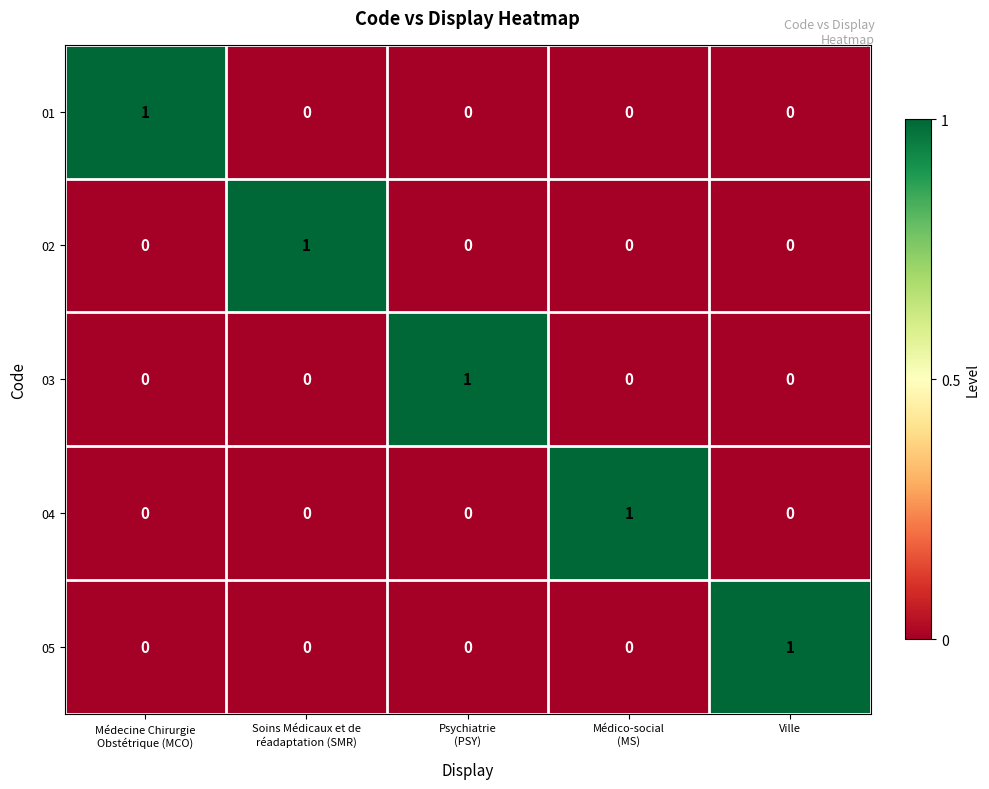

Count the 05 values in the range 0 to 1.

5